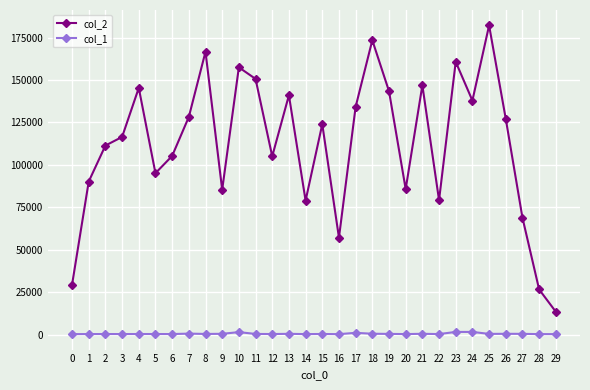

True or false: col_1 and col_2 cross at least once.

False